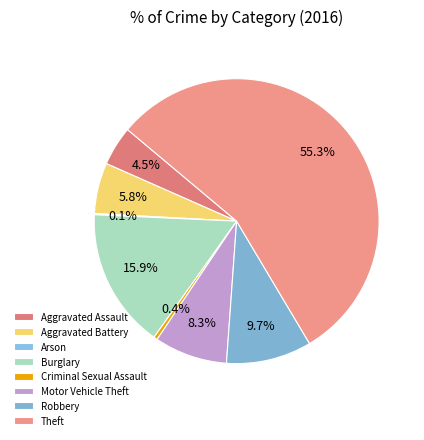

To the nearest percent, what is the difference between the largest and smallest slice percentages?

55%